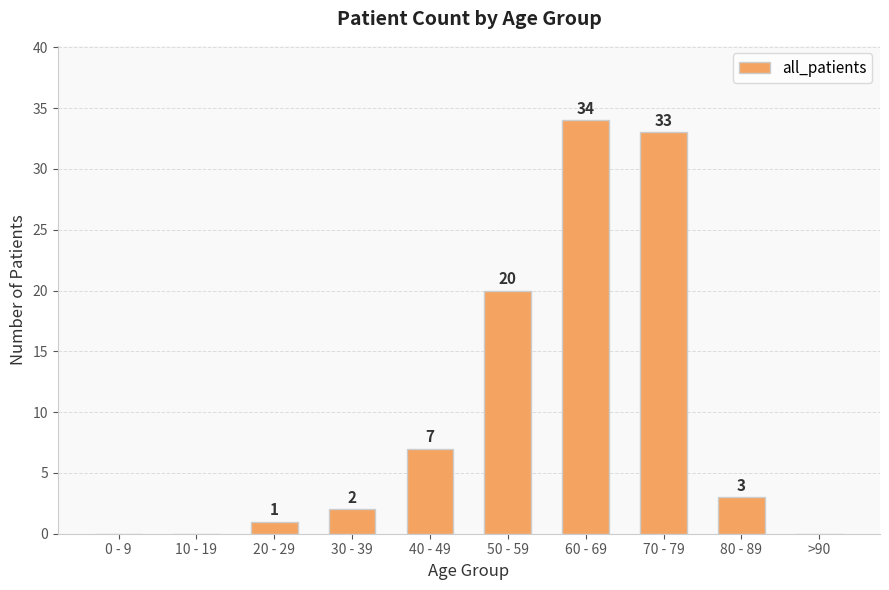

How many distinct data groups are displayed?

1